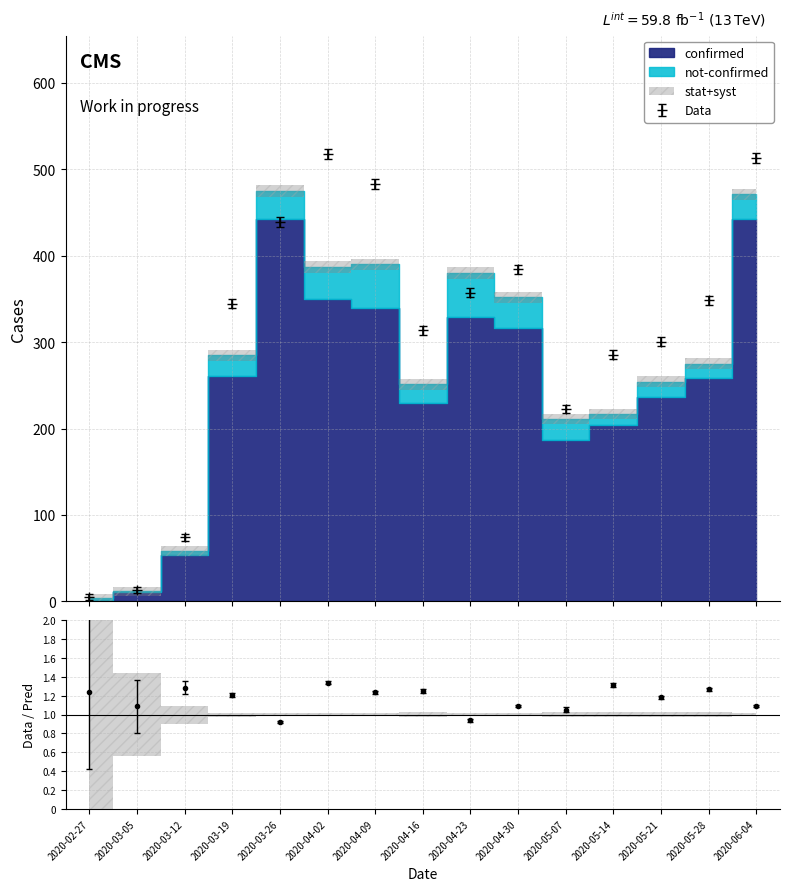

How many values in the confirmed series are below 258?

7